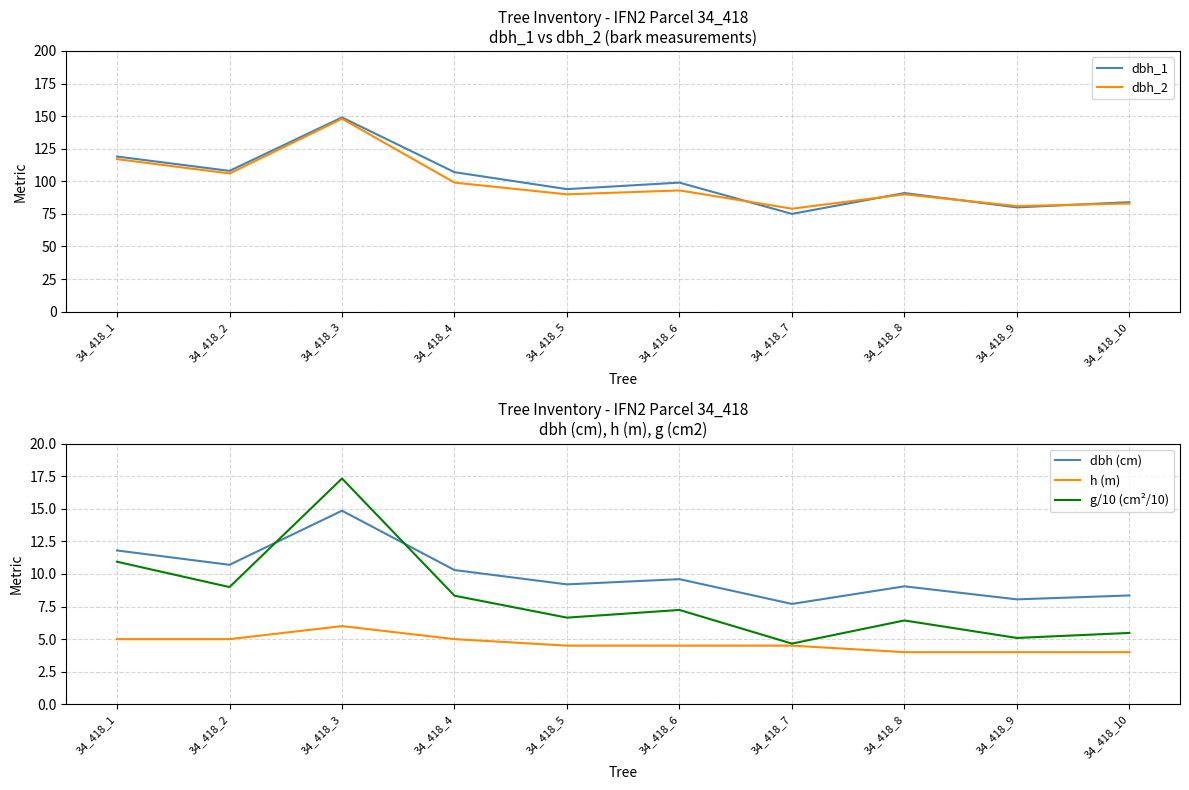

True or false: dbh_1 and h (m) intersect in this chart.

False